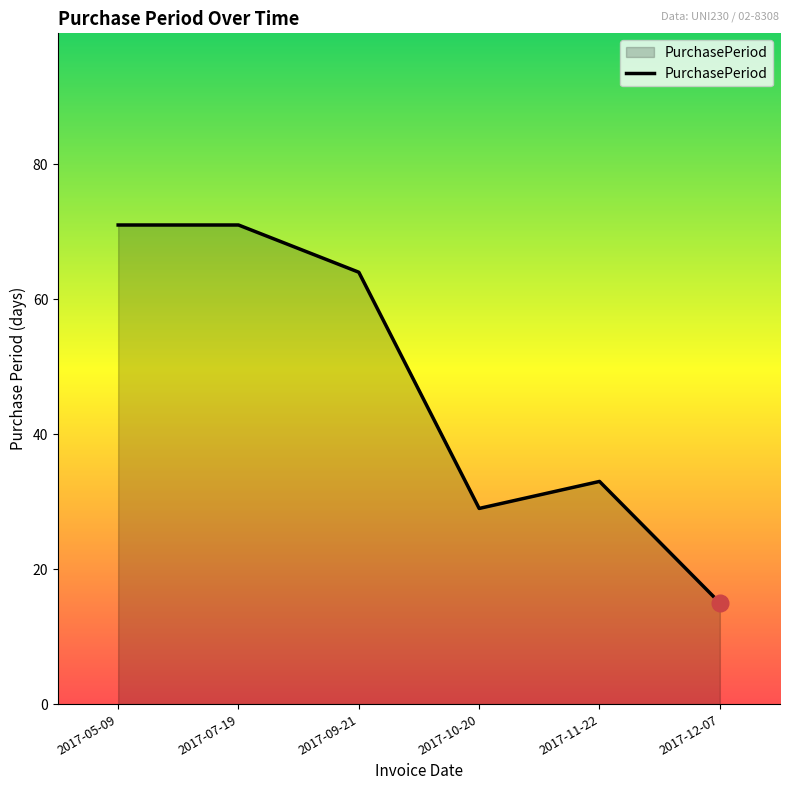

What is the smallest value displayed?

15